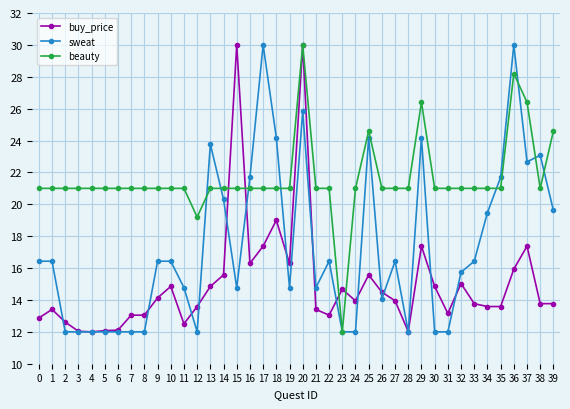

Rank the series at 33 from highest to lowest value.

beauty, sweat, buy_price